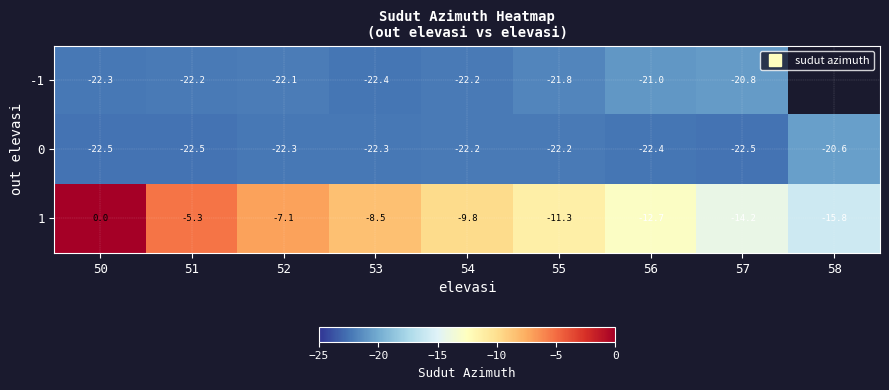

How many data points does each series have?

9